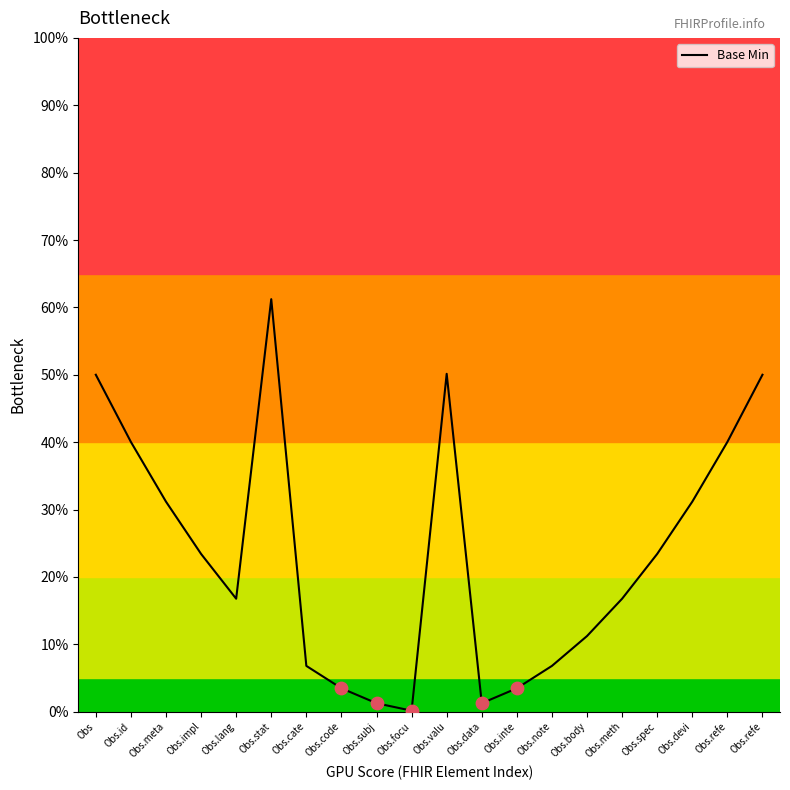

How many lines are shown in the chart?

1